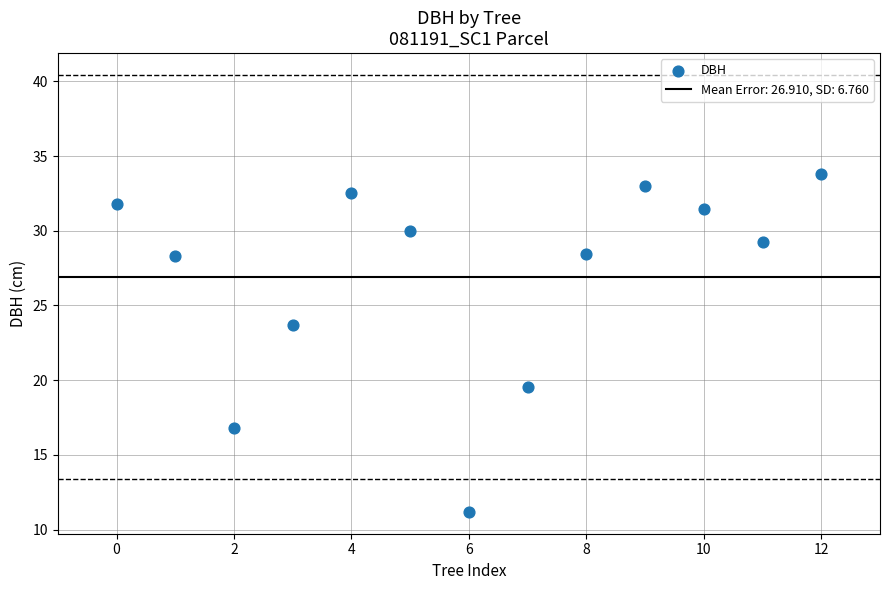

What is the range of Y values (max minus min)?

22.6